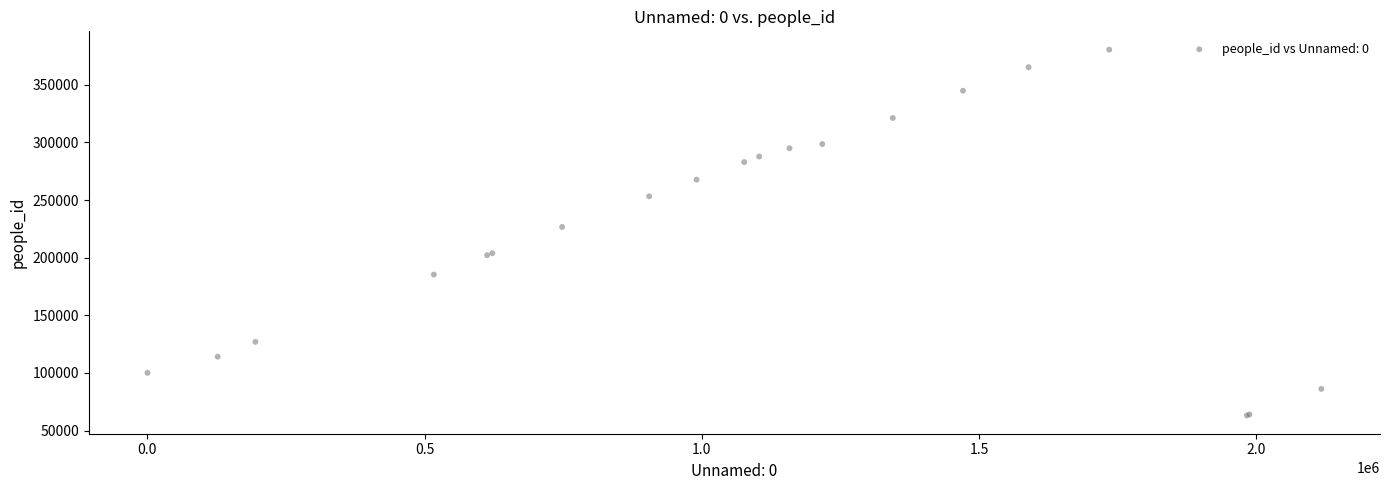

What Y value in the scatter plot is closest to 221802?

226627